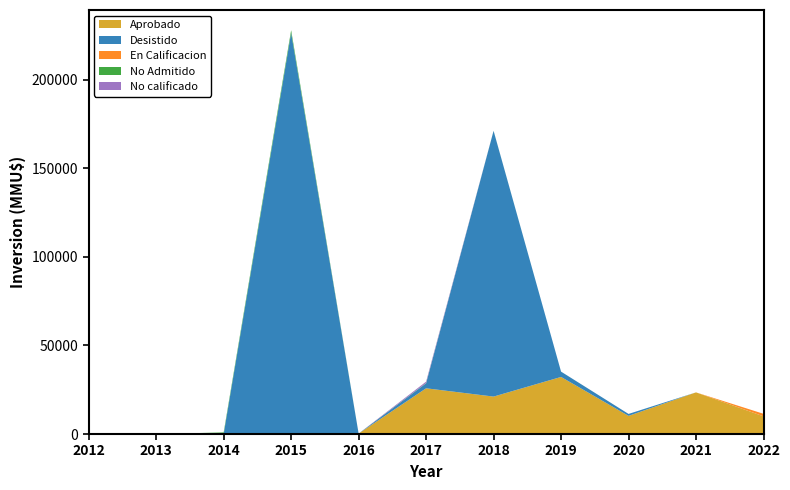

Reading left to right, list all the values displayed in this chart.

Aprobado: 2012=0	2013=0	2014=0	2015=0	2016=263	2017=25824	2018=21143	2019=32235	2020=10250	2021=23513	2022=10000
Desistido: 2012=0	2013=0	2014=0	2015=226506	2016=0	2017=2800	2018=150040	2019=3000	2020=1100	2021=0	2022=0
En Calificacion: 2012=0	2013=0	2014=0	2015=0	2016=0	2017=0	2018=0	2019=0	2020=0	2021=0	2022=1430
No Admitido: 2012=0	2013=0	2014=900	2015=1512	2016=0	2017=153	2018=40	2019=0	2020=0	2021=0	2022=0
No calificado: 2012=0	2013=0	2014=0	2015=0	2016=0	2017=800	2018=0	2019=0	2020=0	2021=0	2022=0